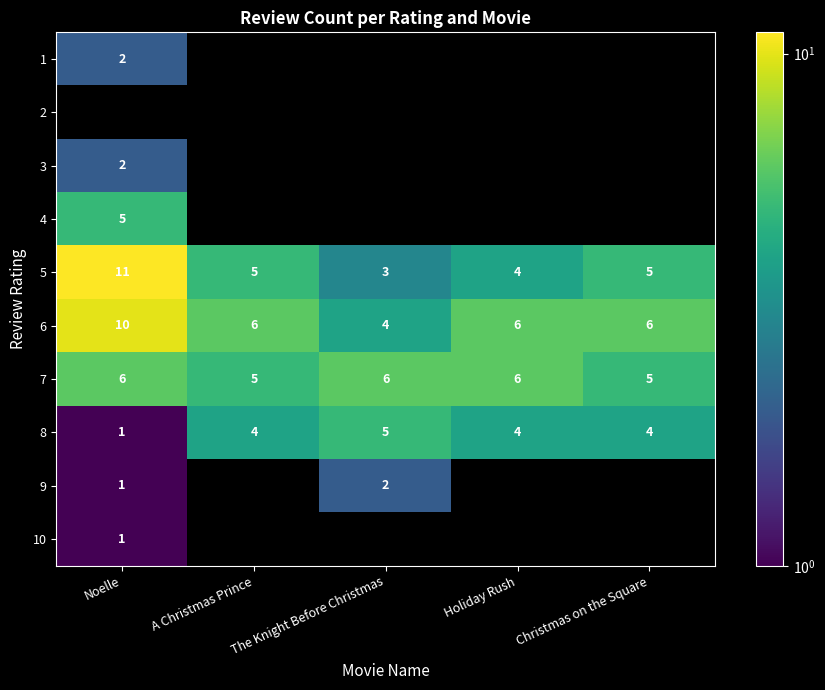

Is it true that 4 equals 2 at Noelle?

False